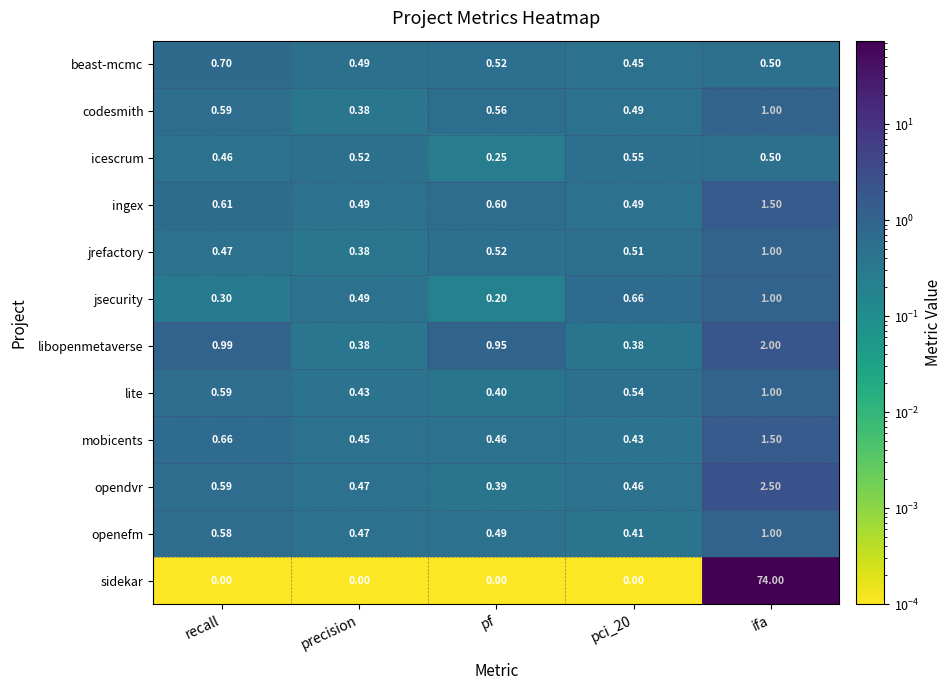

Which series has the widest spread of values?

sidekar